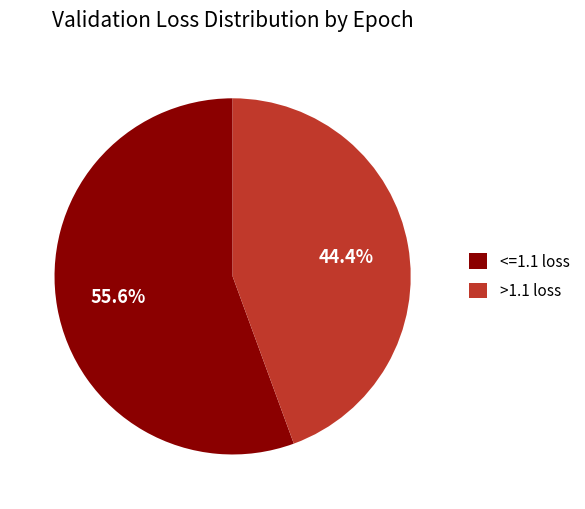

What is the largest slice in the pie chart?

<=1.1 loss